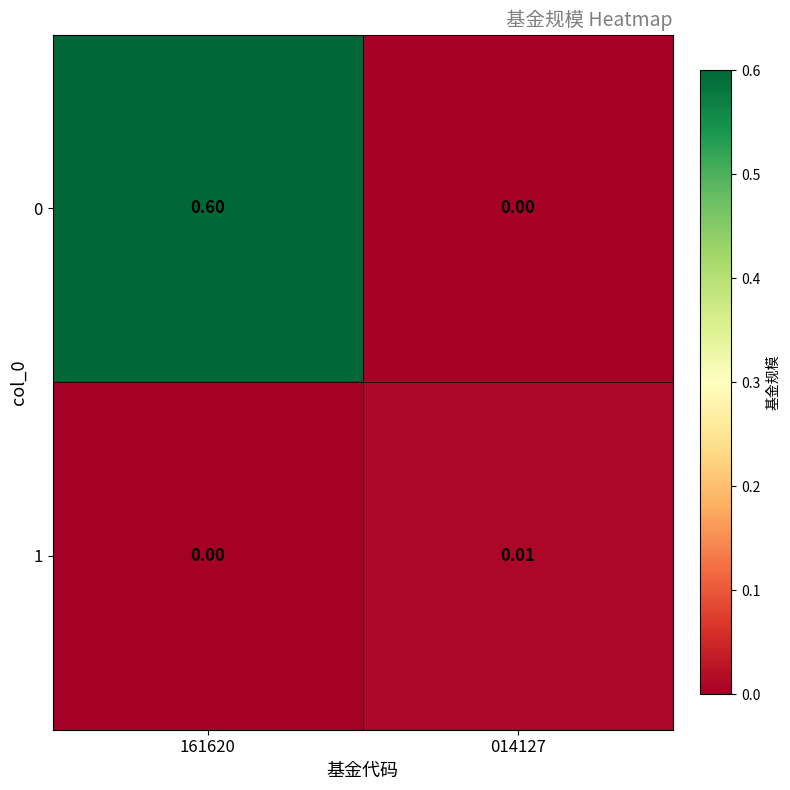

Is the value of 0 at 161620 greater than the value of 1 at 014127?

Yes